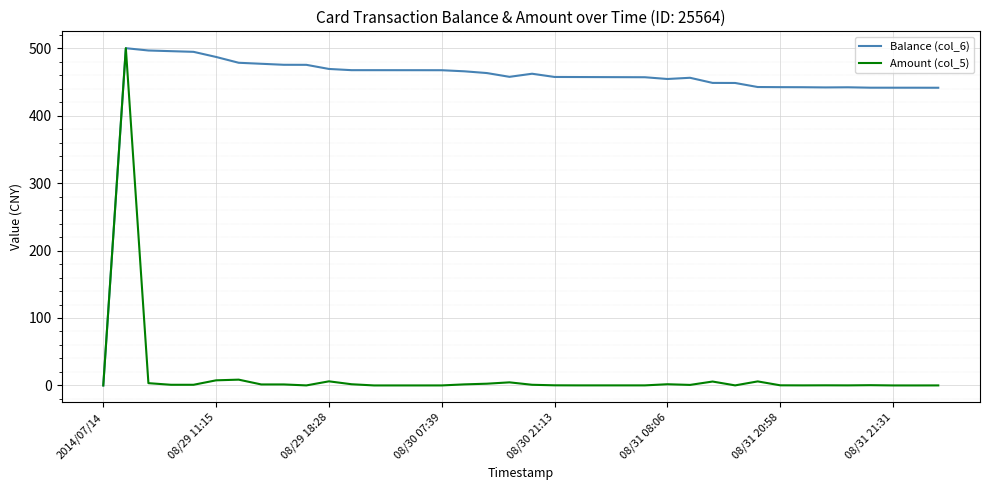

Which series has the largest total across all categories?

Balance (col_6)